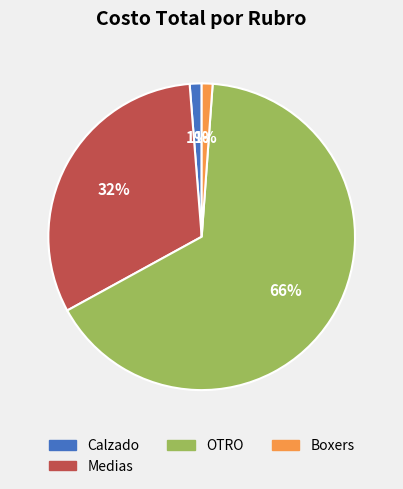

The Boxers slice represents 8% of the pie. True or false?

False